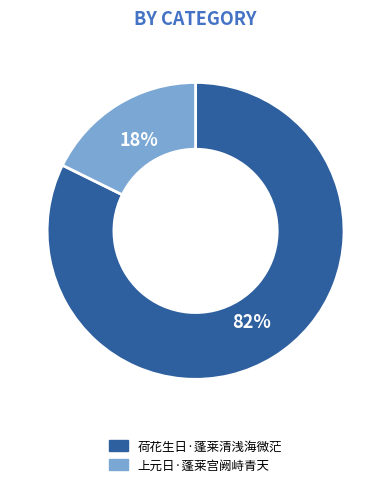

Which category has the smallest portion of the pie?

上元日·蓬莱宫阙峙青天